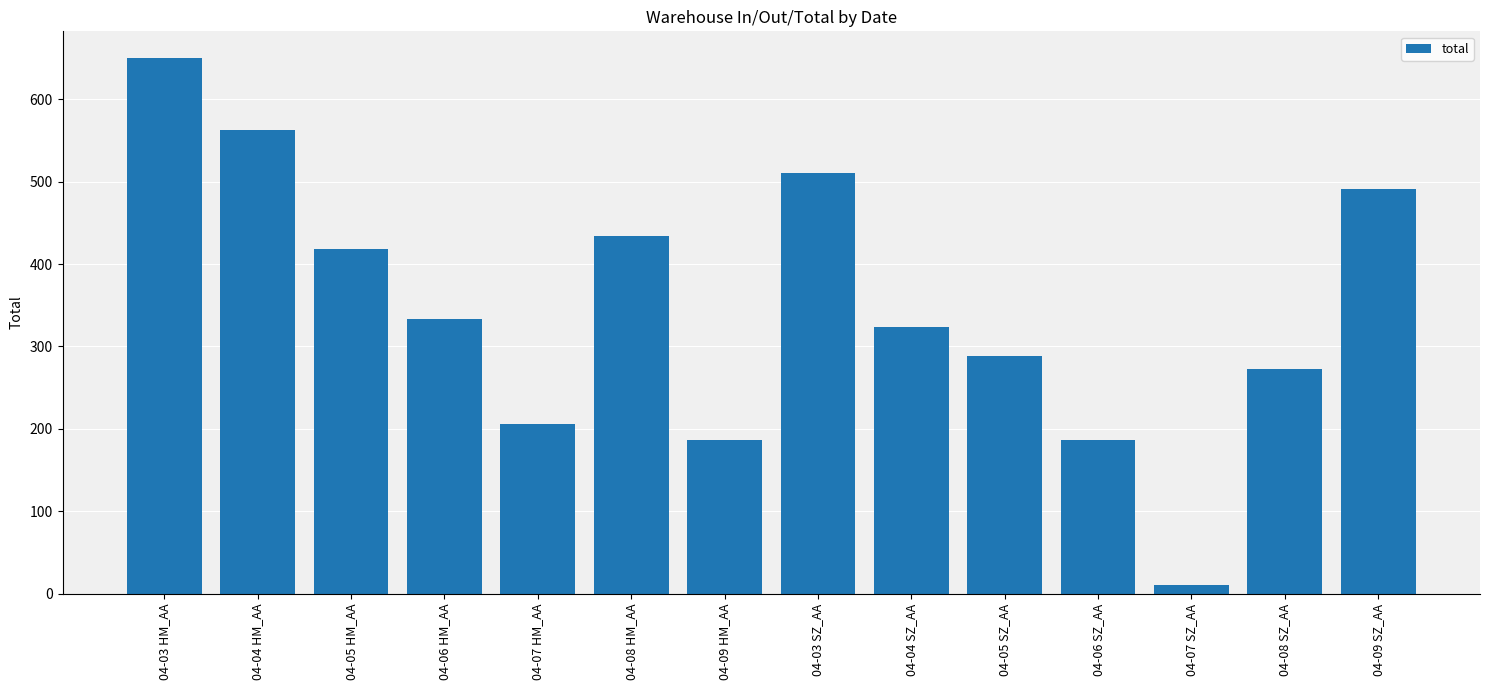

The chart shows a value of 277 at 04-07 HM_AA. True or false?

False